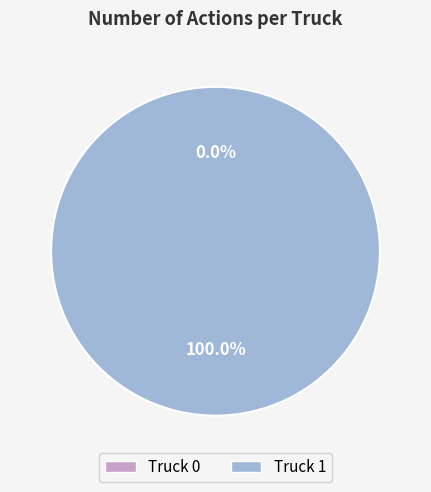

Combined, do Truck 1 and Truck 0 account for over 50%?

Yes